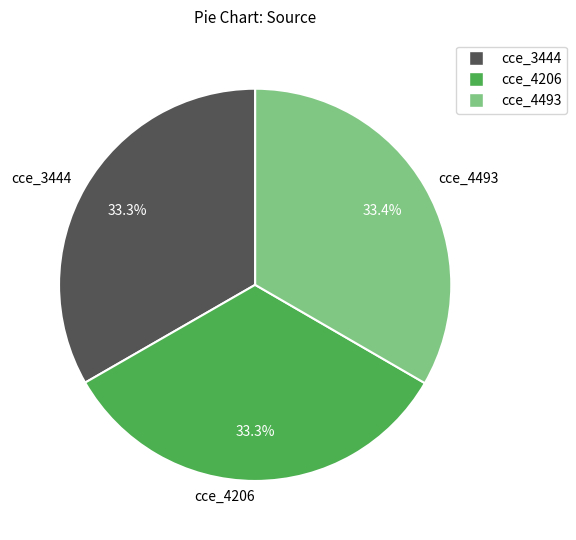

To the nearest percent, what is the combined percentage of cce_4493 and cce_4206?

67%